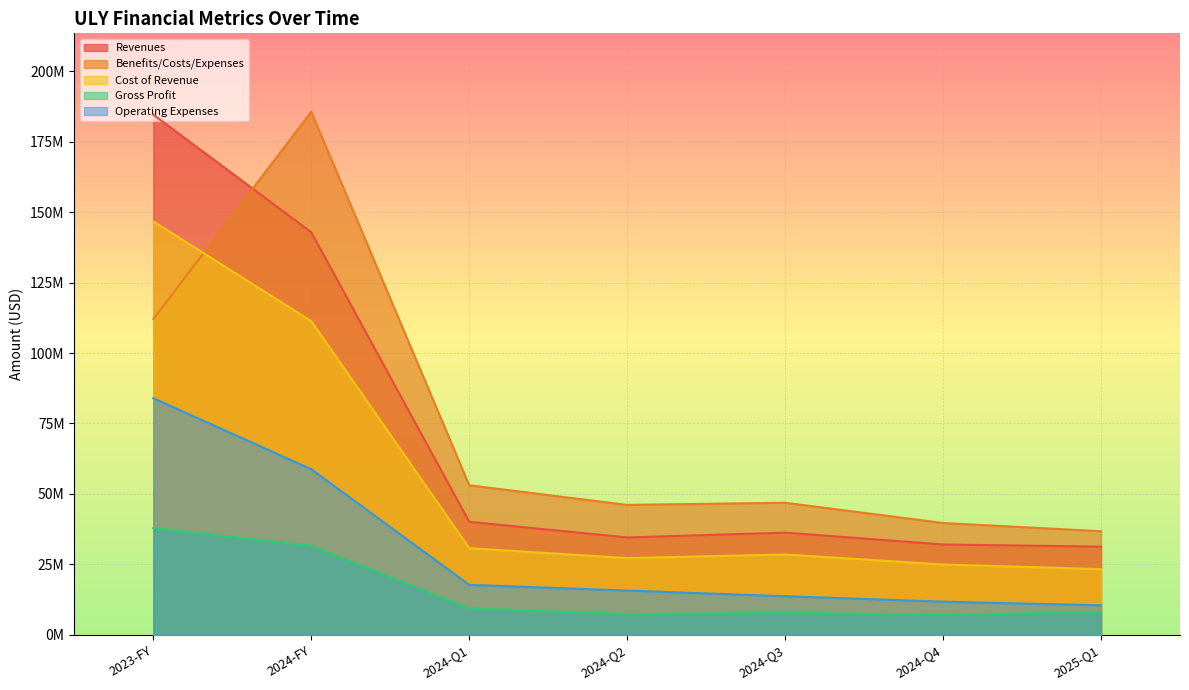

What is the highest value of the Revenues series?

184653000